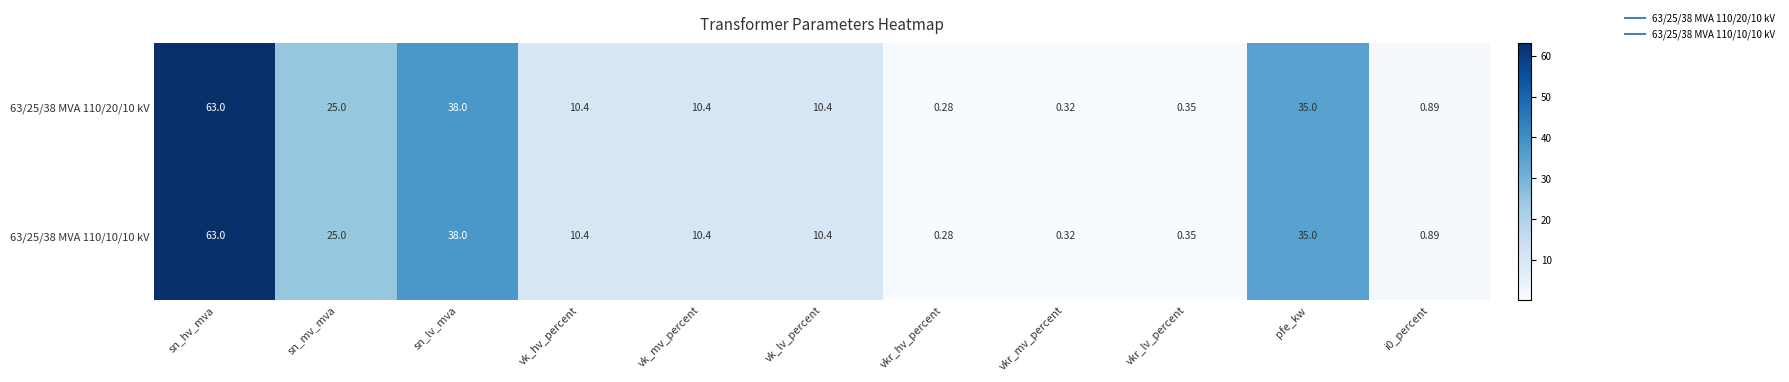

Which category has the highest value across all series?

sn_hv_mva